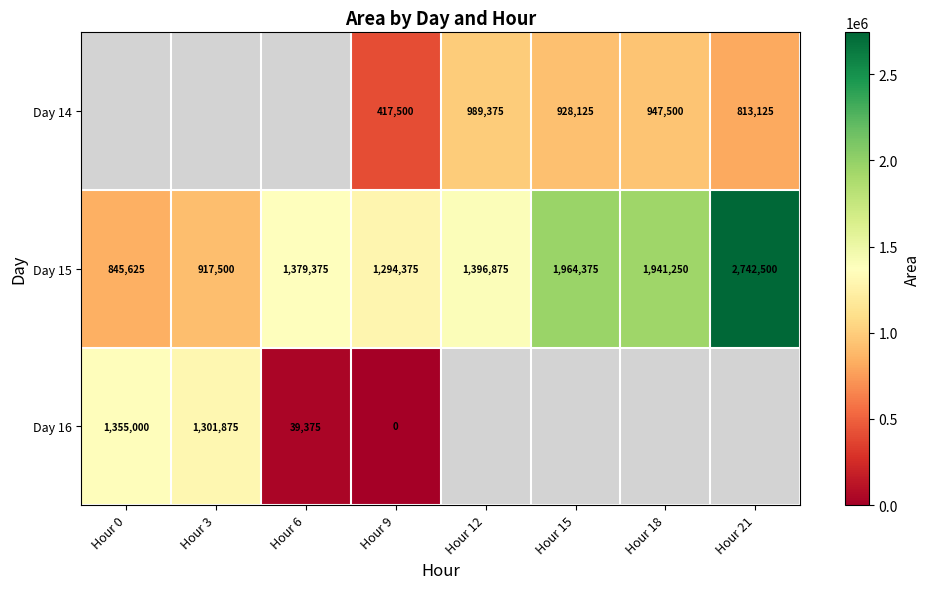

Where is Day 15 nearest to the value 1794062?

Hour 18